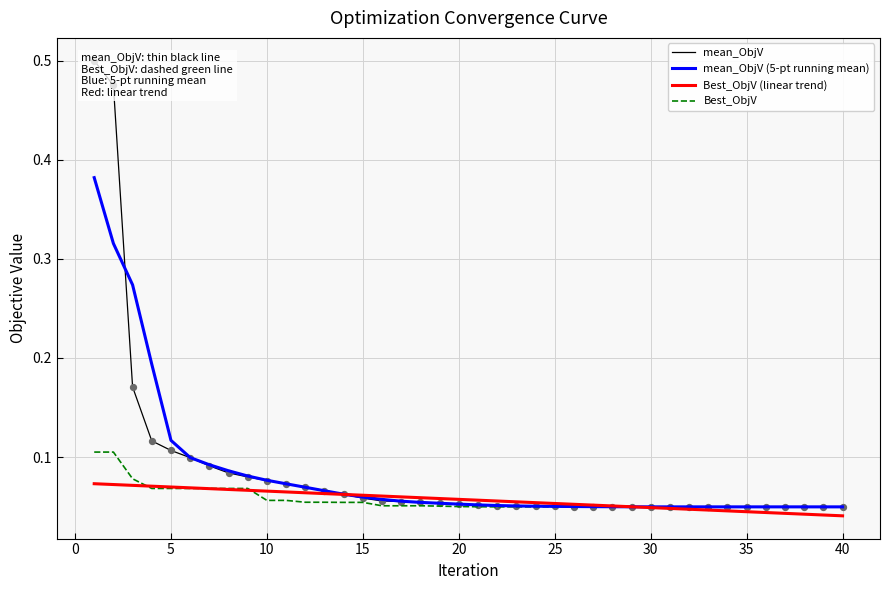

Is the value of mean_ObjV at 13 greater than the value of mean_ObjV (5-pt running mean) at 13?

No